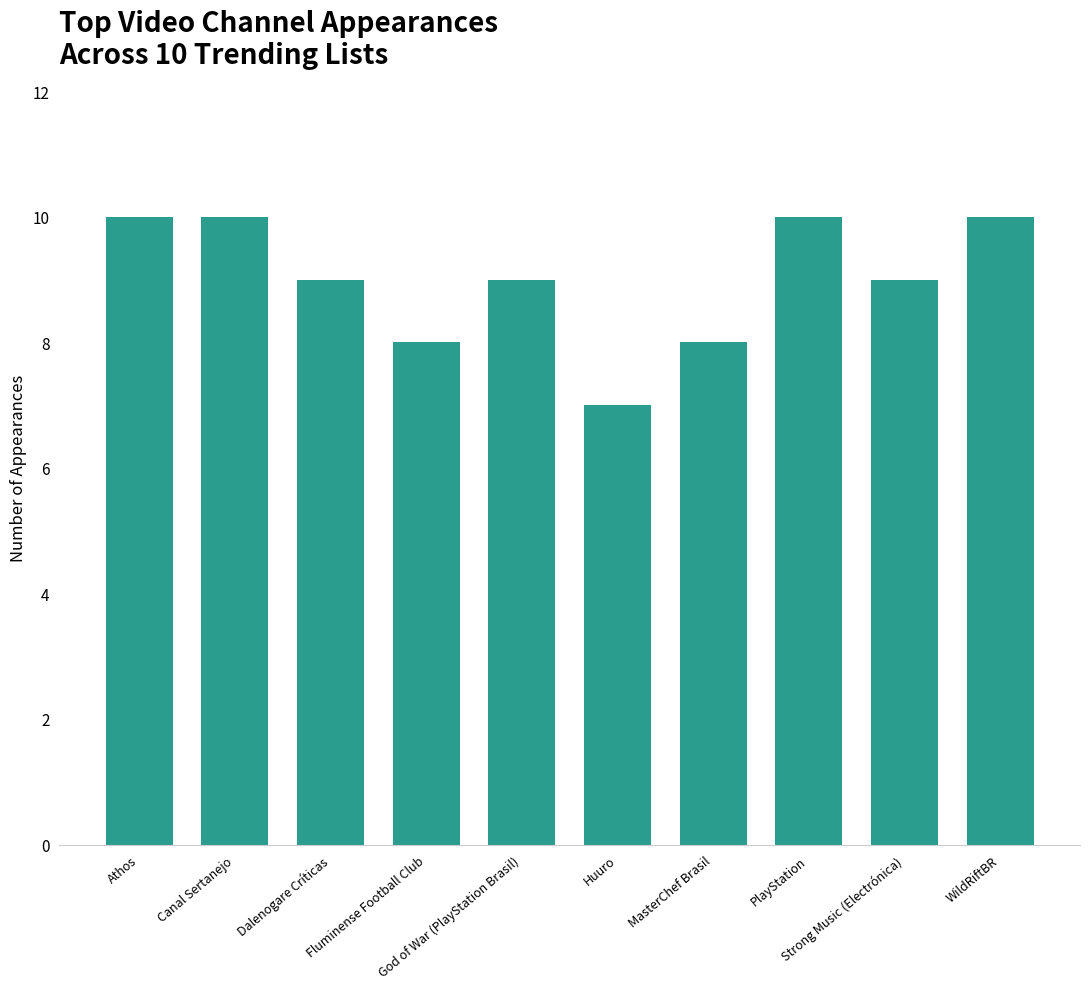

What is the difference between the maximum and minimum values?

3